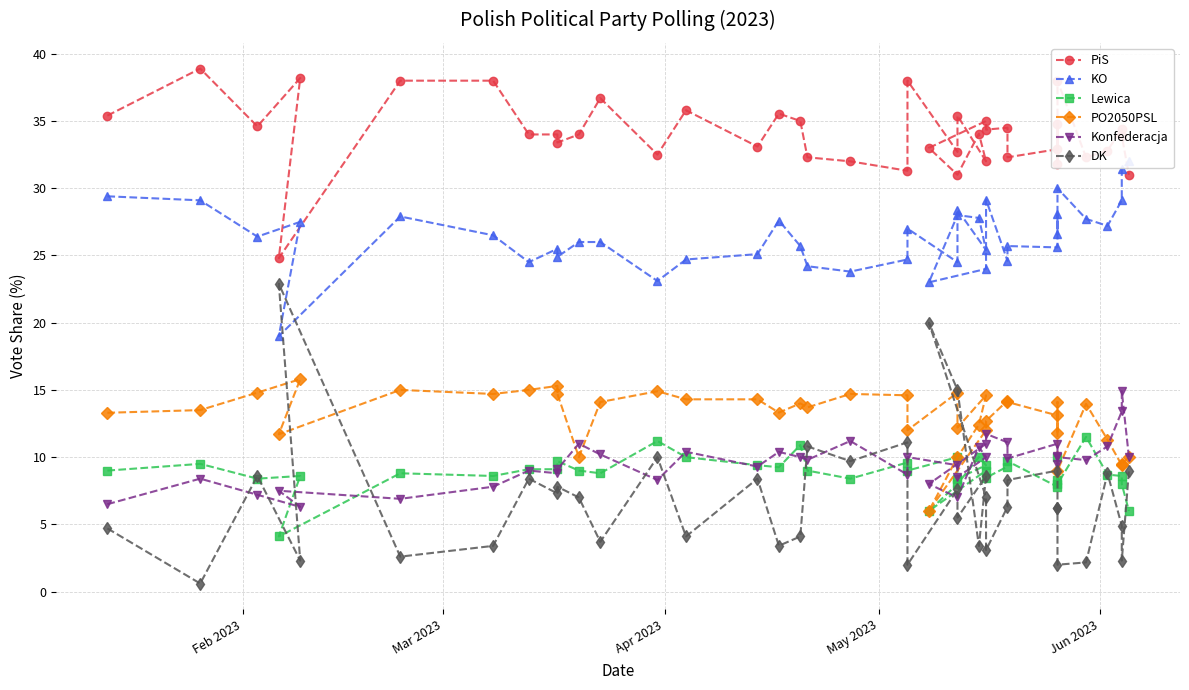

True or false: KO and Konfederacja intersect in this chart.

False